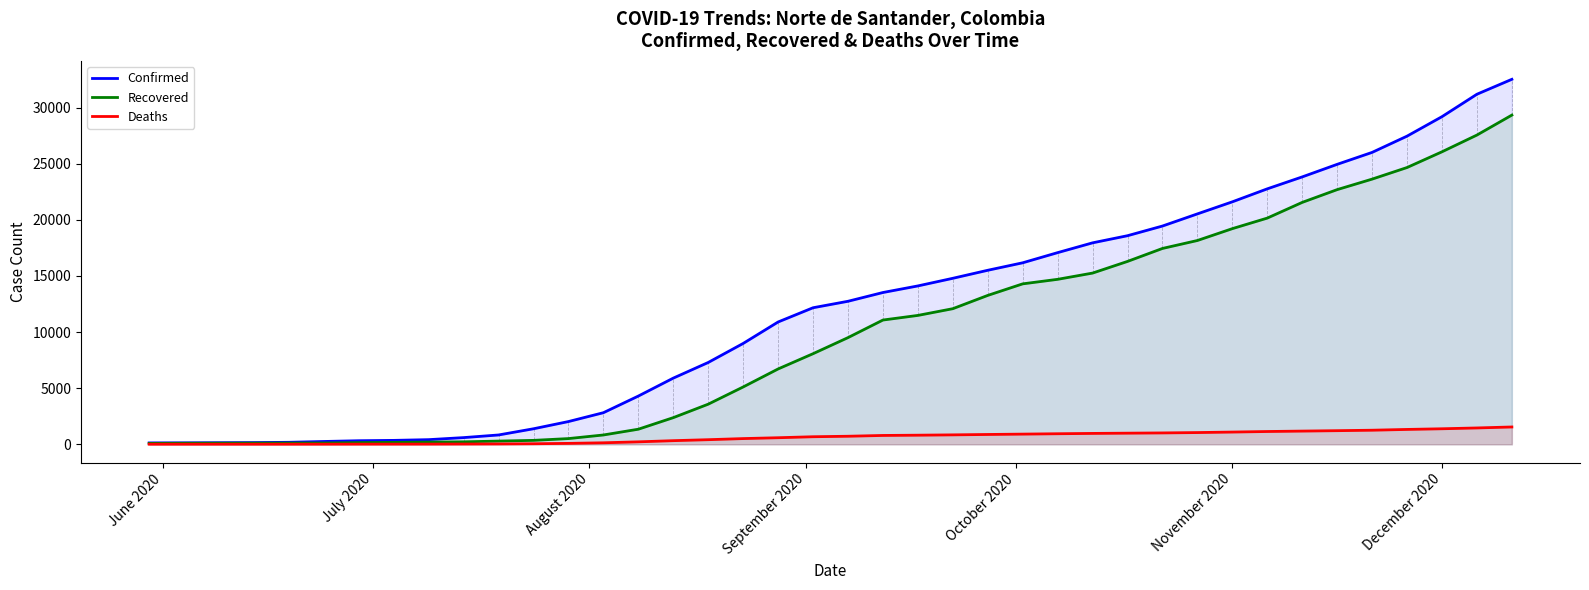

Which series has the widest spread of values?

Confirmed